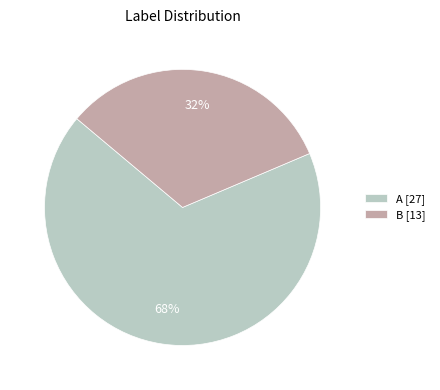

How many segments does this pie chart have?

2